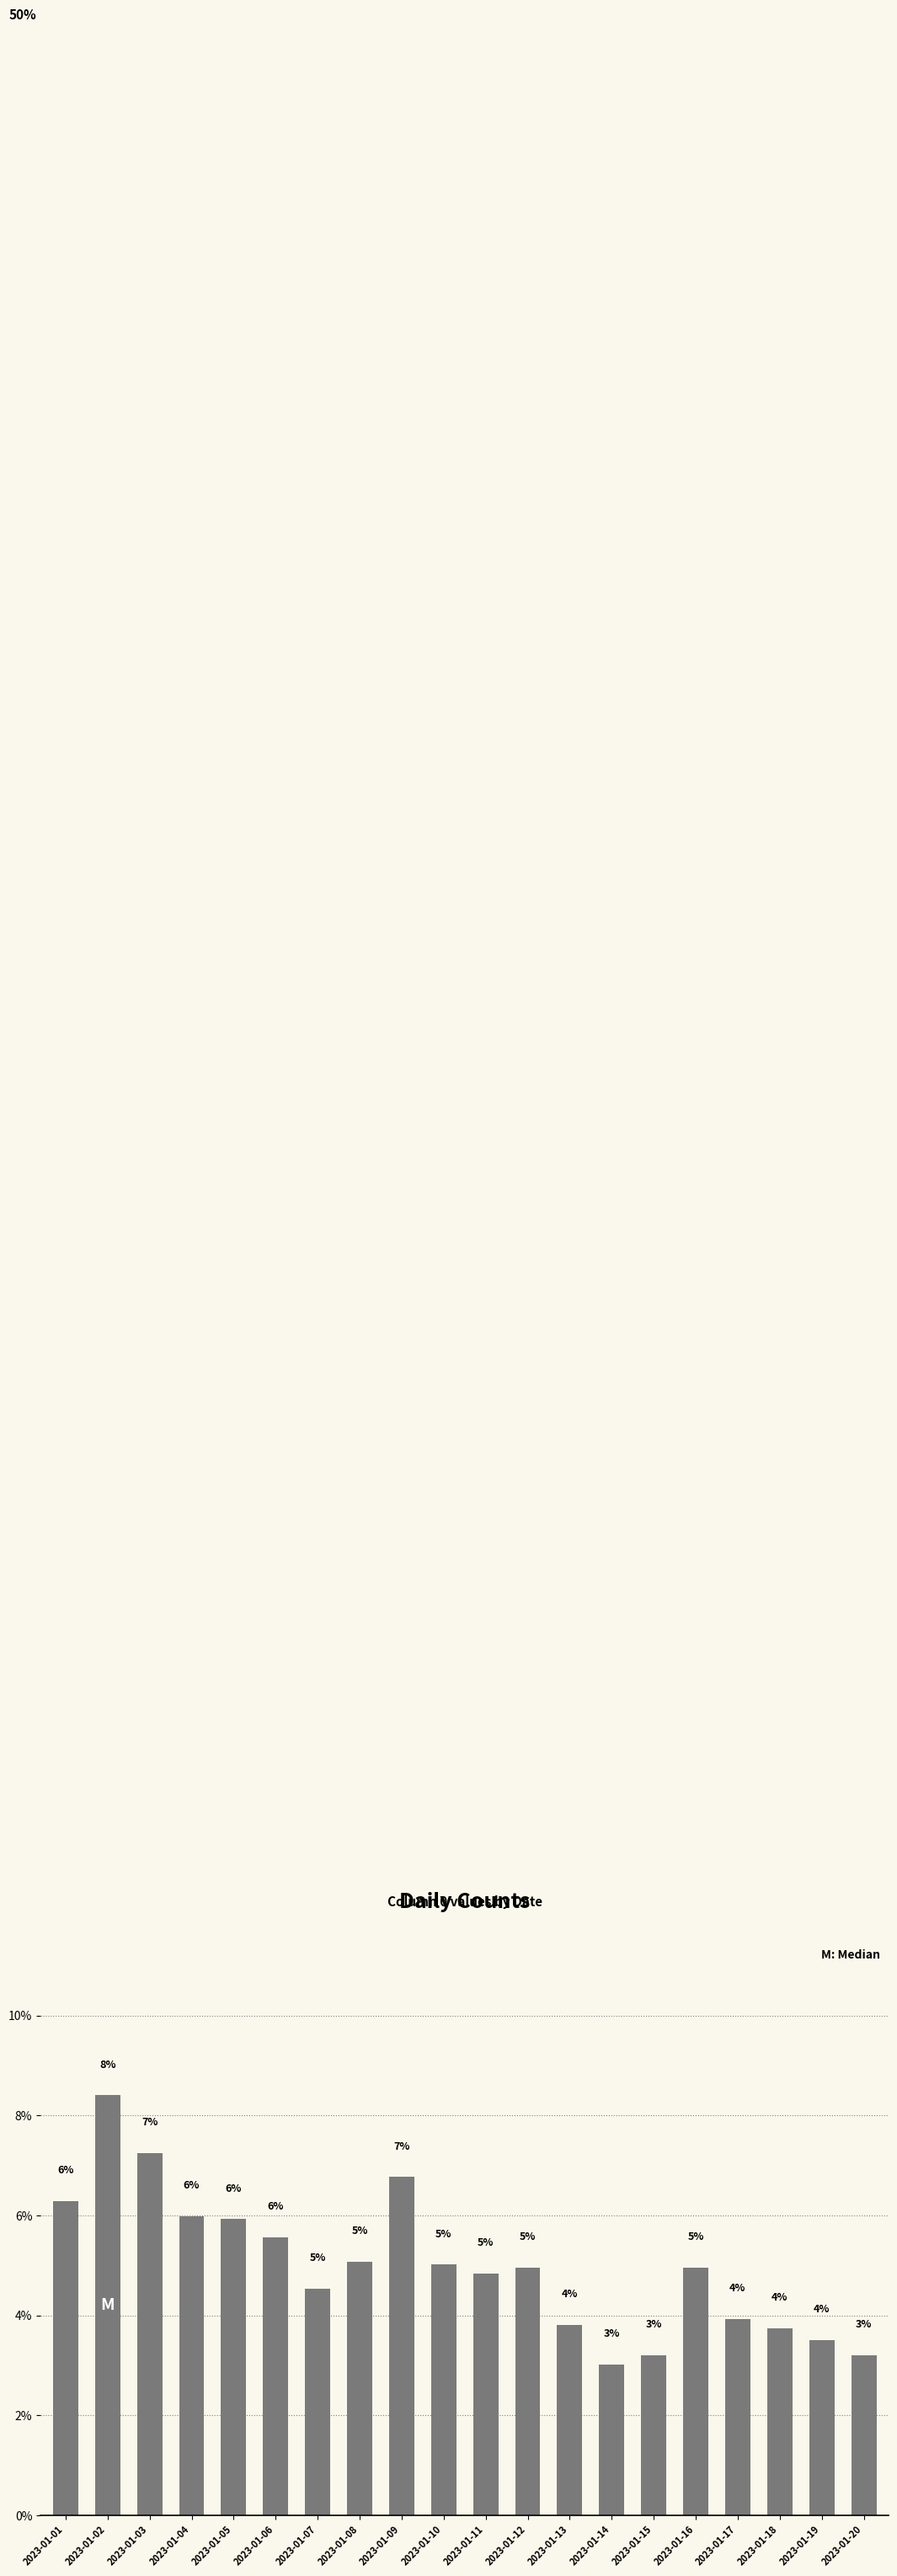

How many distinct data groups are displayed?

1